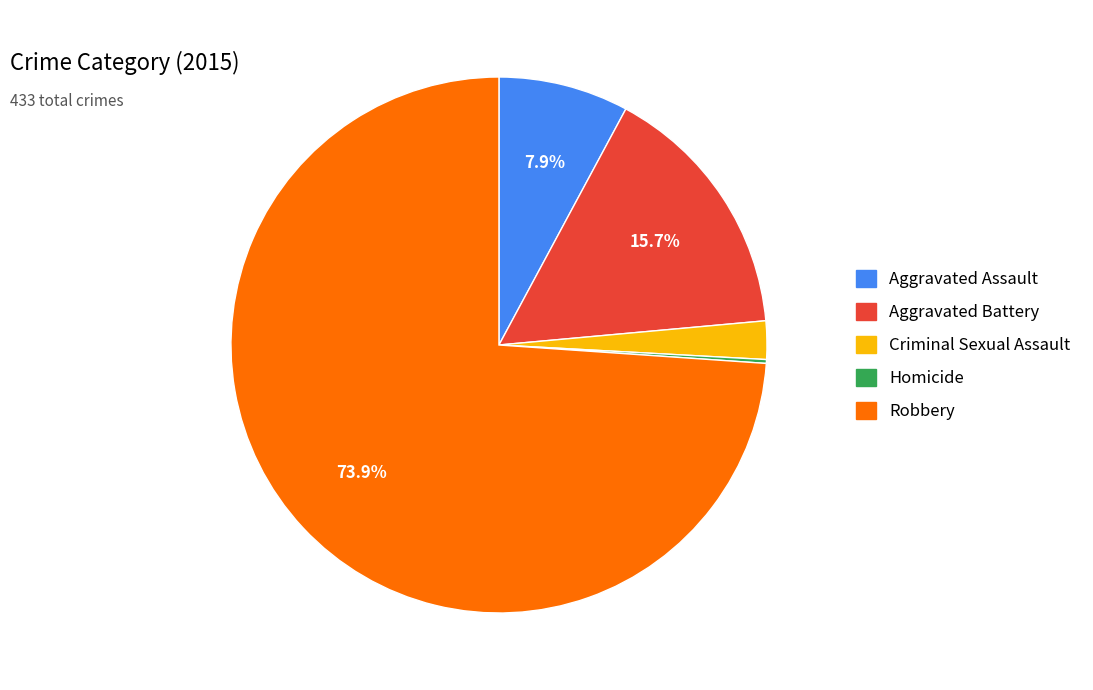

To the nearest percent, what is the average slice percentage?

20%